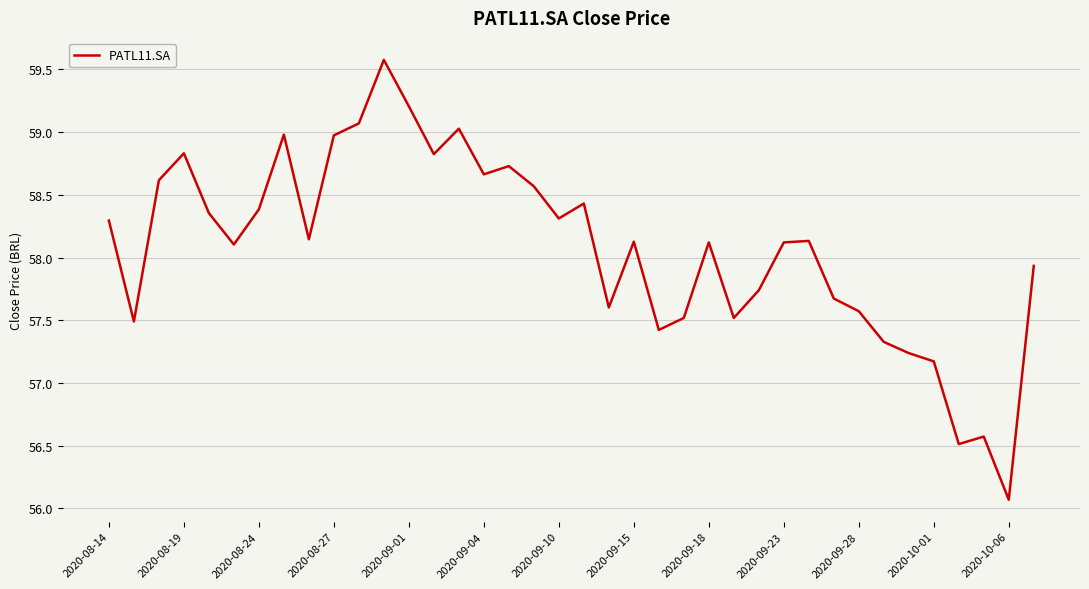

What is the difference between the maximum and minimum values?

3.5